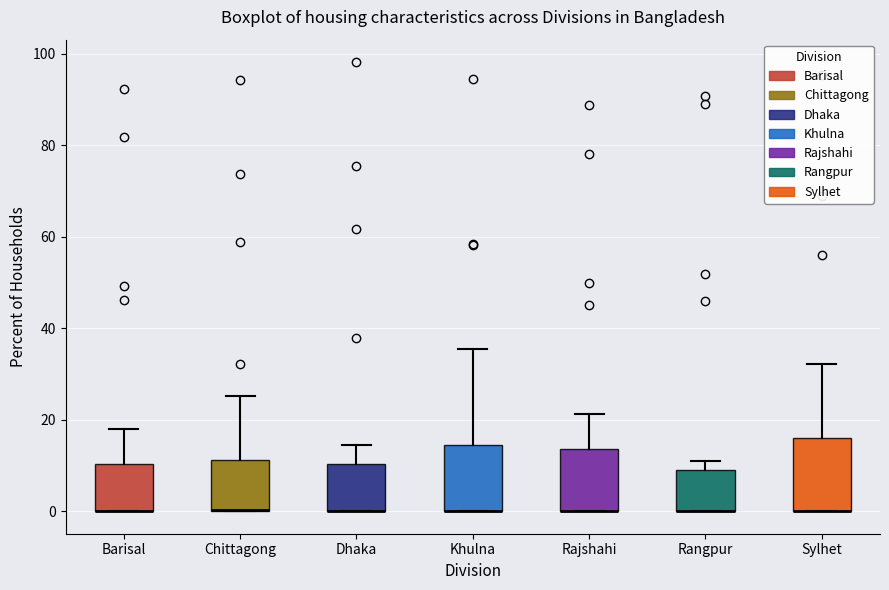

Reading left to right, read every box against the y-axis: the position of its median line, the range the box covers, and the ends of its whiskers. The values are not printed on the chart, so give them approximately, as read against the axis.

Barisal: median 0 (drawn on the box's lower edge), box 0 to 10, whiskers 0 to 18
Chittagong: median 0 (drawn on the box's lower edge), box 0 to 12, whiskers 0 to 26
Dhaka: median 0 (drawn on the box's lower edge), box 0 to 10, whiskers 0 to 14
Khulna: median 0 (drawn on the box's lower edge), box 0 to 14, whiskers 0 to 36
Rajshahi: median 0 (drawn on the box's lower edge), box 0 to 14, whiskers 0 to 22
Rangpur: median 0 (drawn on the box's lower edge), box 0 to 10, whiskers 0 to 12
Sylhet: median 0 (drawn on the box's lower edge), box 0 to 16, whiskers 0 to 32